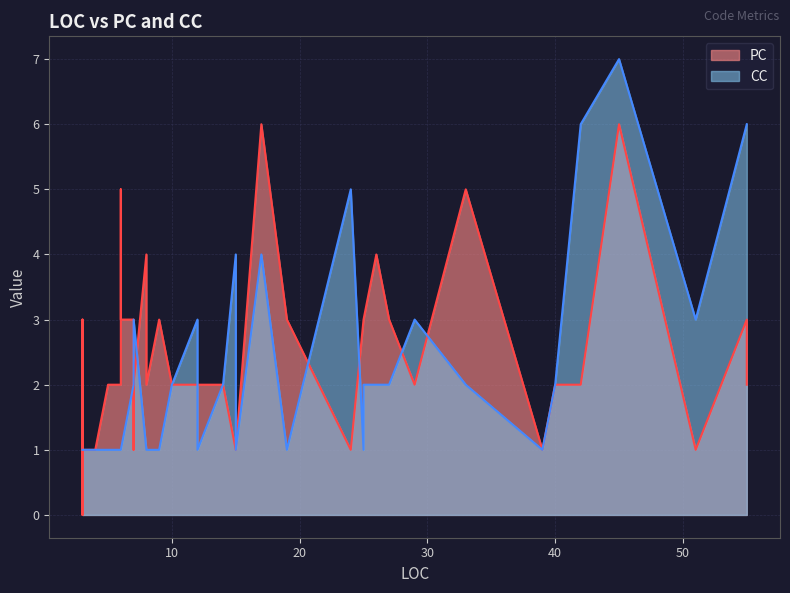

What is the total value across all series at 5?

3